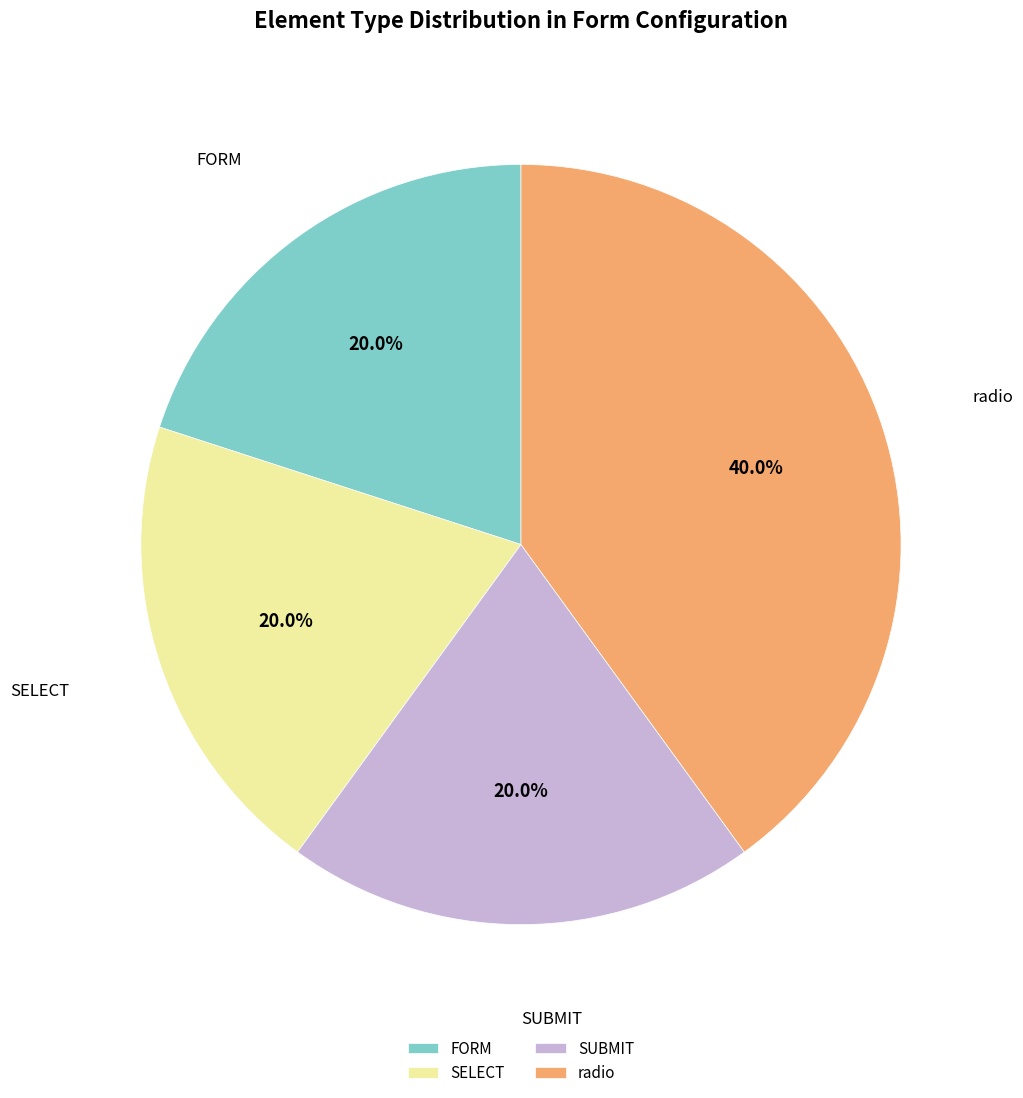

What is the ratio of the value at SUBMIT to the value at SELECT?

1.0